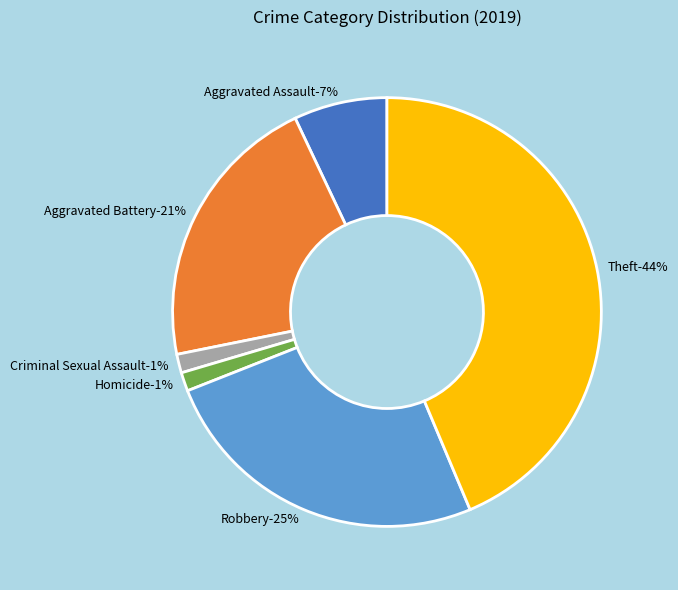

Count the number of slices in the pie.

6